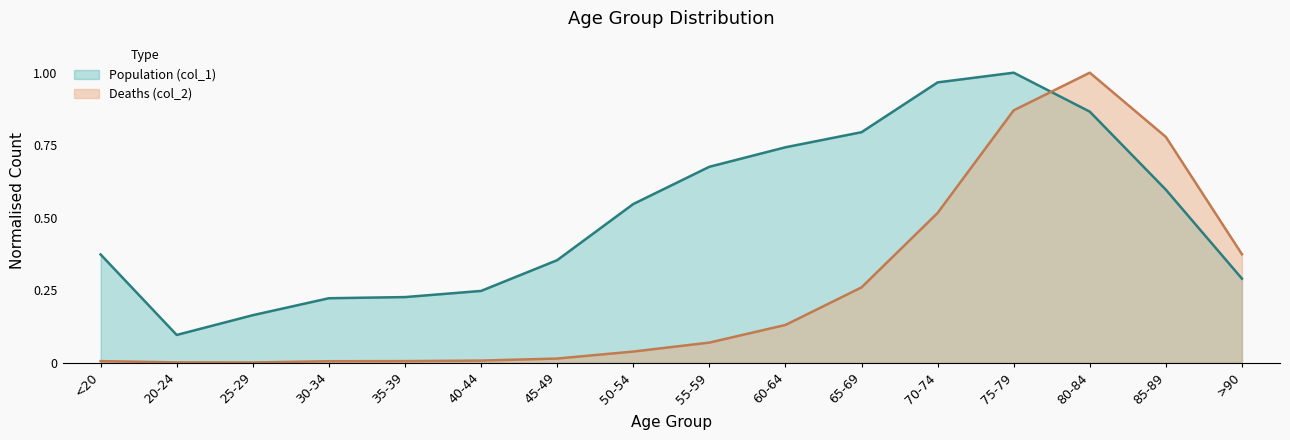

How many distinct data groups are displayed?

2